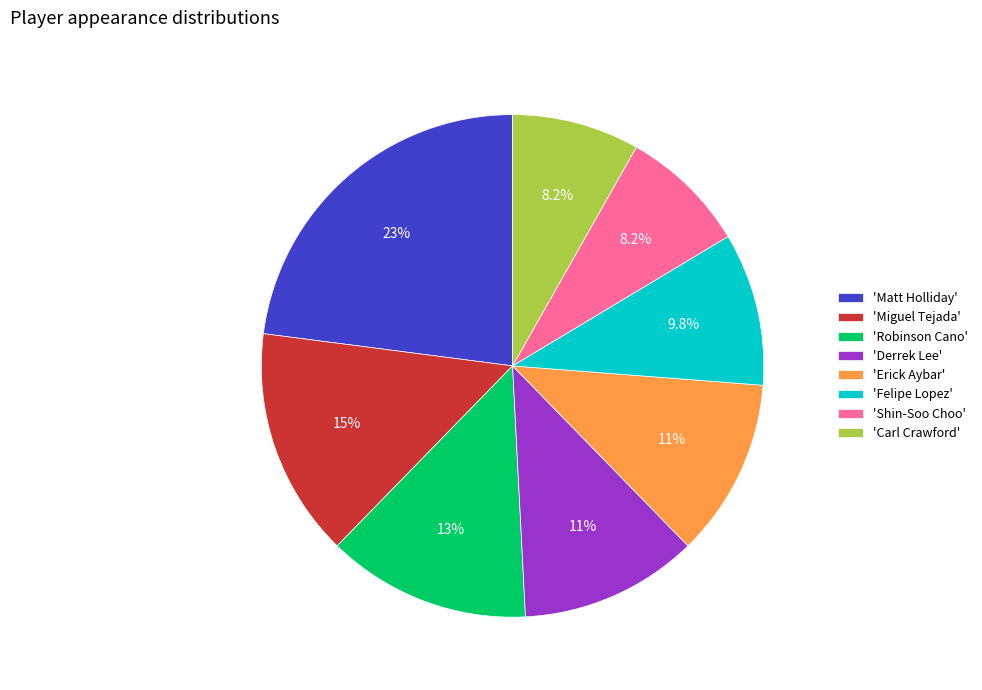

What is the ratio of the value at 'Carl Crawford' to the value at 'Miguel Tejada'?

0.6